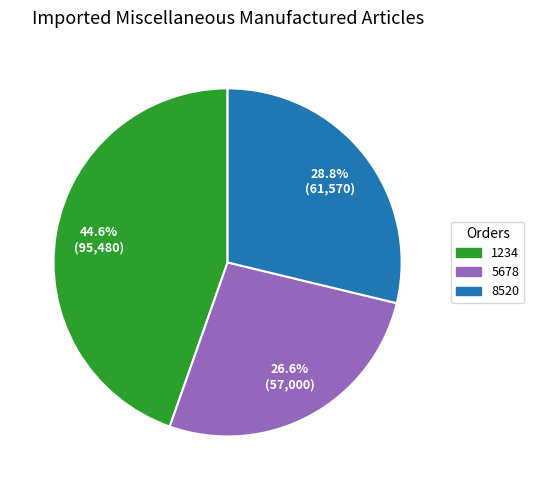

Does 8520 account for over 50% of the chart?

No